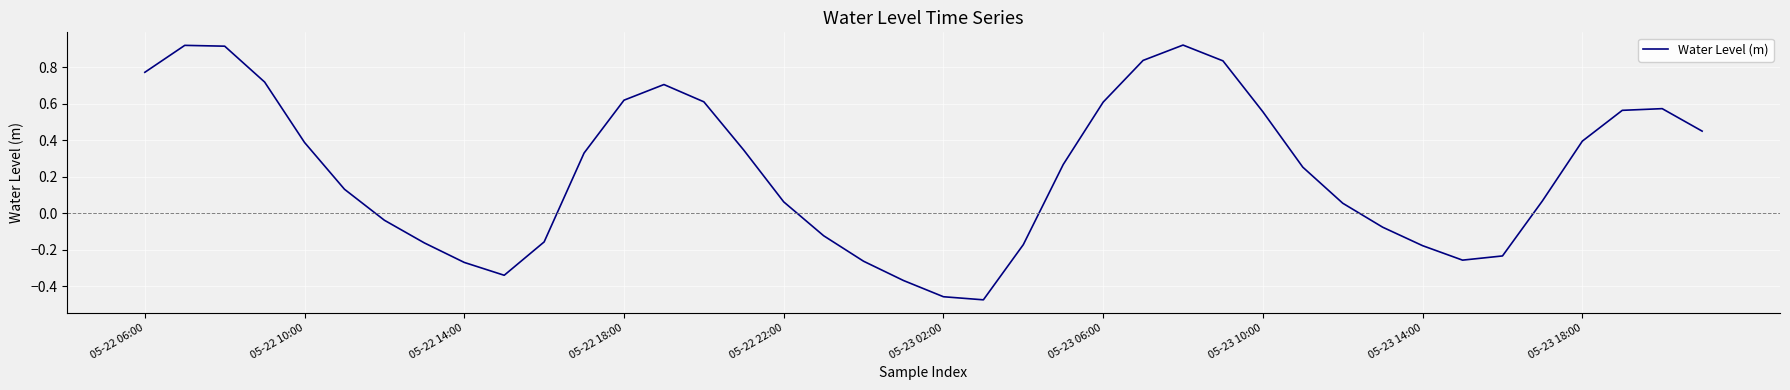

How many lines are shown in the chart?

1